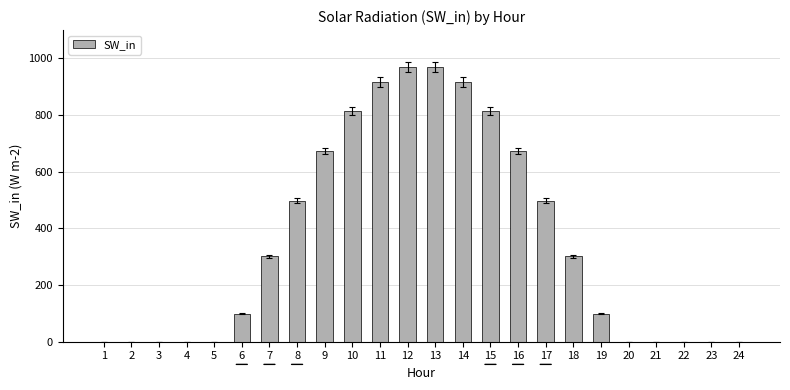

What is the greatest value displayed?

968.9